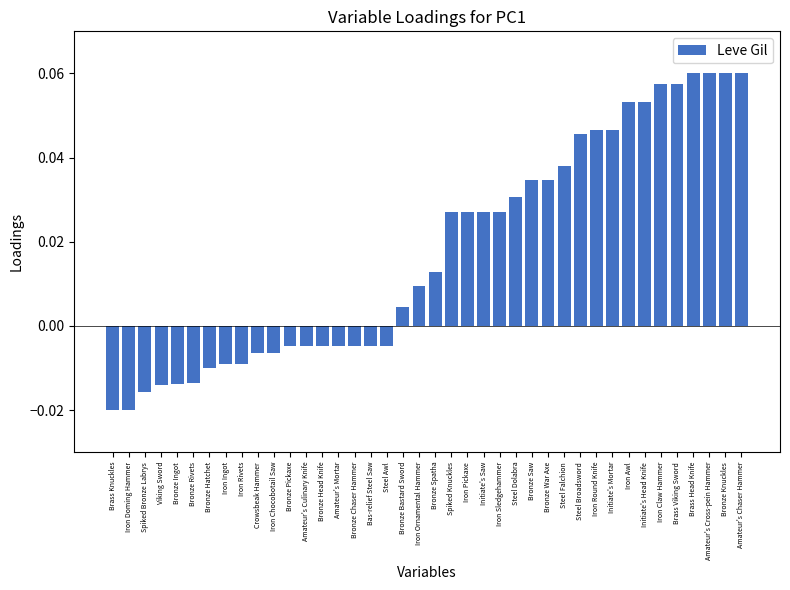

What position from the left is Iron Round Knife?

31